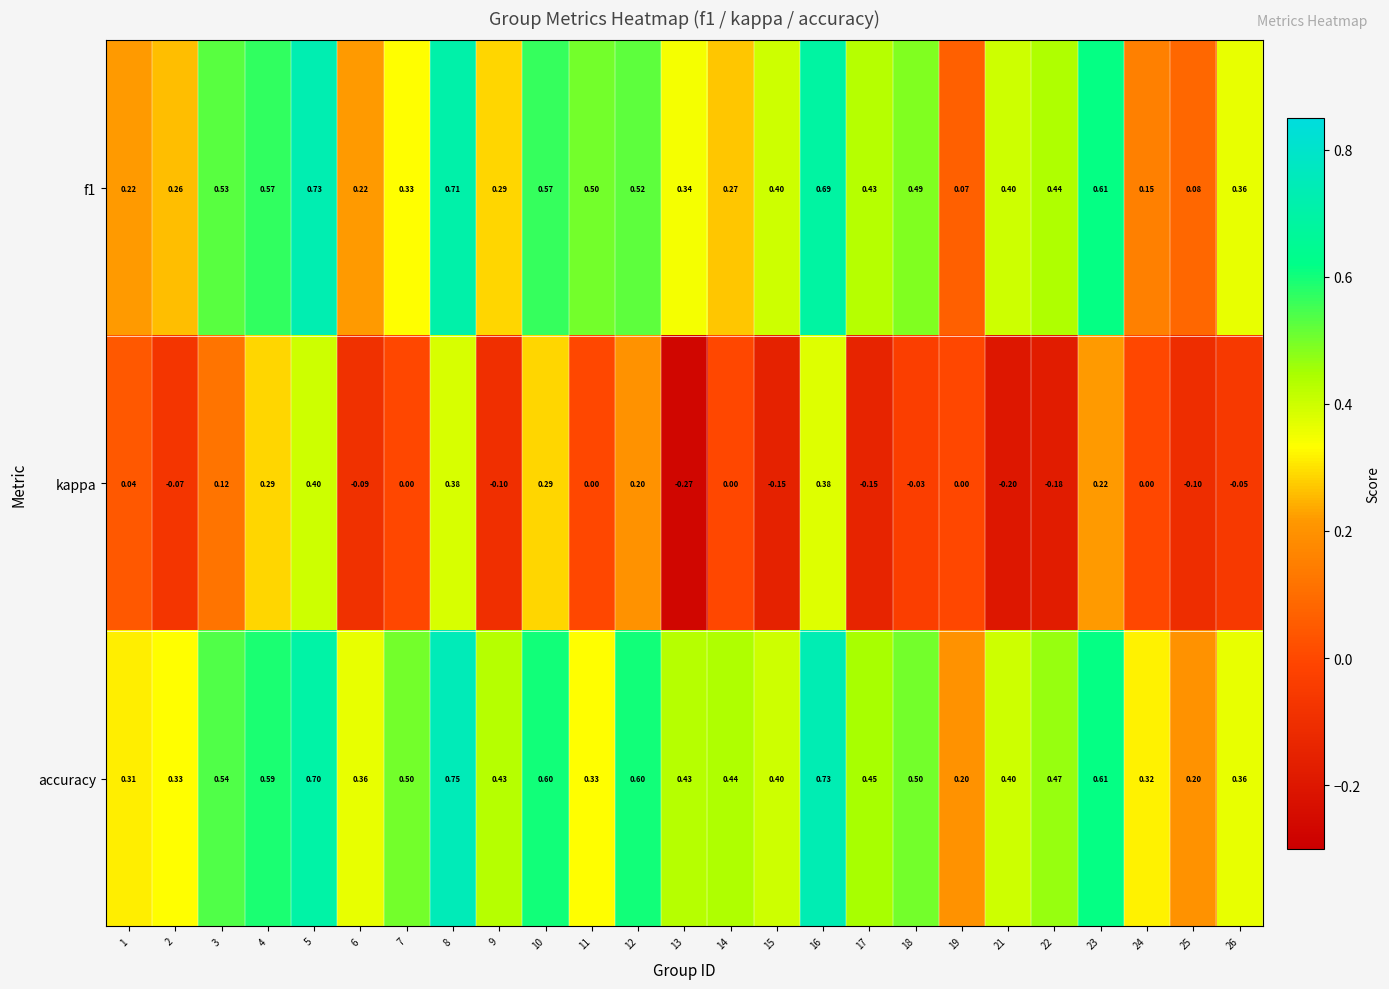

Is the value of accuracy at 24 greater than the value of f1 at 19?

Yes